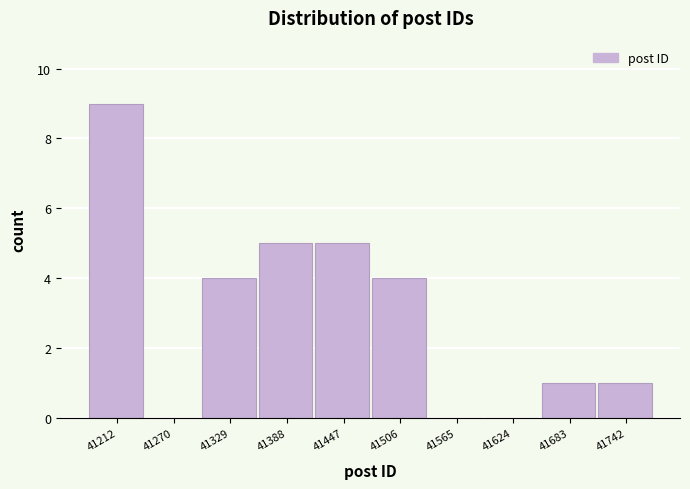

Reading right to left, what are all the values shown in this chart?

41742=1	41683=1	41624=0	41565=0	41506=4	41447=5	41388=5	41329=4	41270=0	41212=9